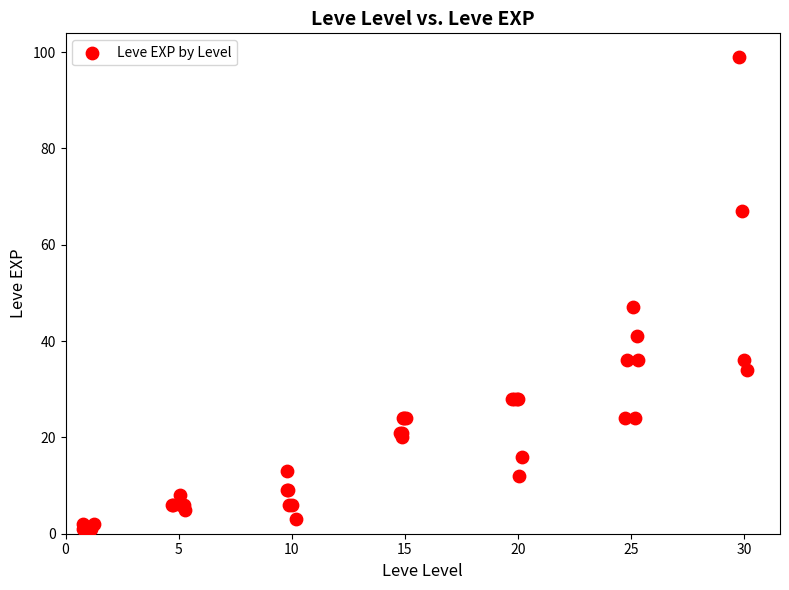

What Y value in the scatter plot is closest to 50?

47